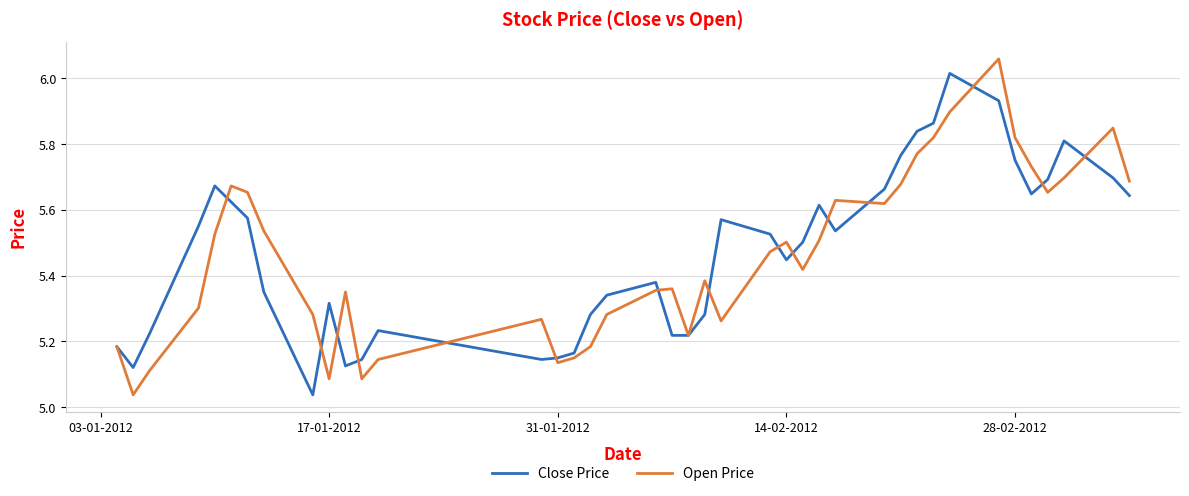

How many lines are shown in the chart?

2